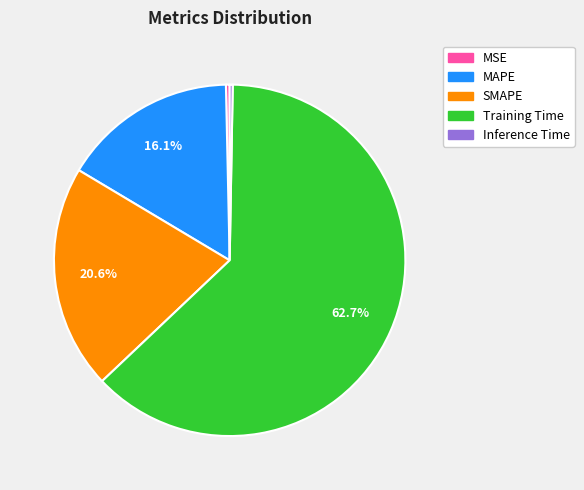

Does MSE account for over 50% of the chart?

No